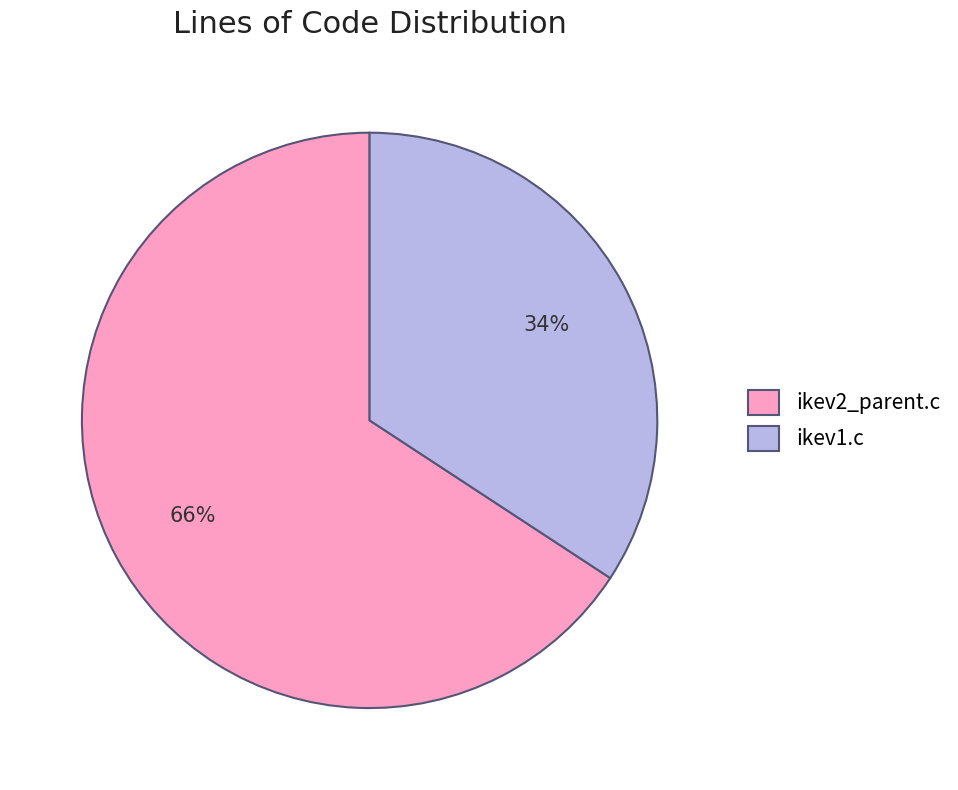

Count the number of slices in the pie.

2